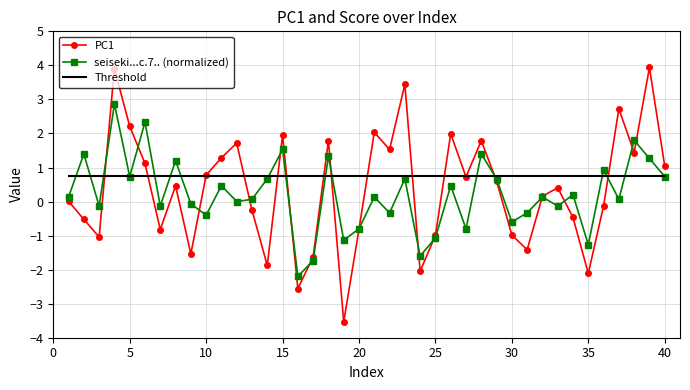

What is the maximum value shown in the chart?

3.9